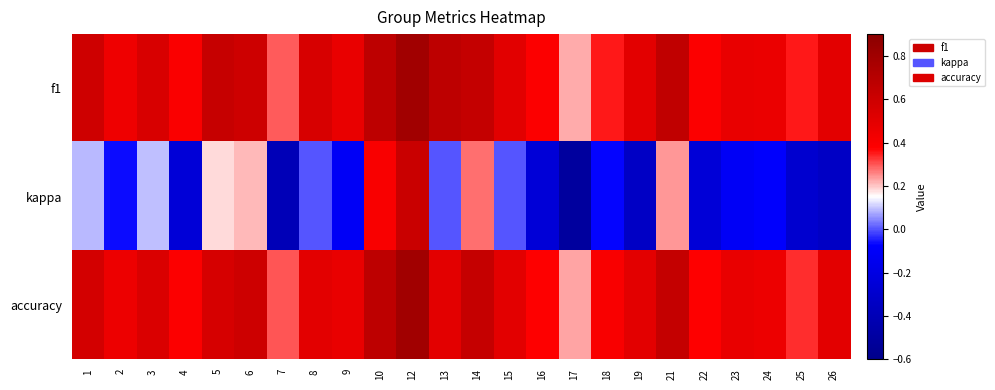

Reading left to right, transcribe all the data shown in this chart.

f1: 1=0.6	2=0.4	3=0.5	4=0.4	5=0.6	6=0.6	7=0.3	8=0.5	9=0.5	10=0.7	12=0.8	13=0.7	14=0.6	15=0.5	16=0.4	17=0.2	18=0.3	19=0.5	21=0.7	22=0.4	23=0.5	24=0.5	25=0.4	26=0.5
kappa: 1=0.1	2=-0.1	3=0.1	4=-0.3	5=0.2	6=0.2	7=-0.4	8=0.0	9=-0.1	10=0.4	12=0.6	13=0.0	14=0.3	15=0.0	16=-0.2	17=-0.5	18=-0.1	19=-0.3	21=0.2	22=-0.2	23=-0.1	24=-0.1	25=-0.3	26=-0.3
accuracy: 1=0.6	2=0.5	3=0.5	4=0.4	5=0.6	6=0.6	7=0.3	8=0.5	9=0.5	10=0.7	12=0.8	13=0.5	14=0.6	15=0.5	16=0.4	17=0.2	18=0.4	19=0.5	21=0.6	22=0.4	23=0.5	24=0.5	25=0.3	26=0.5